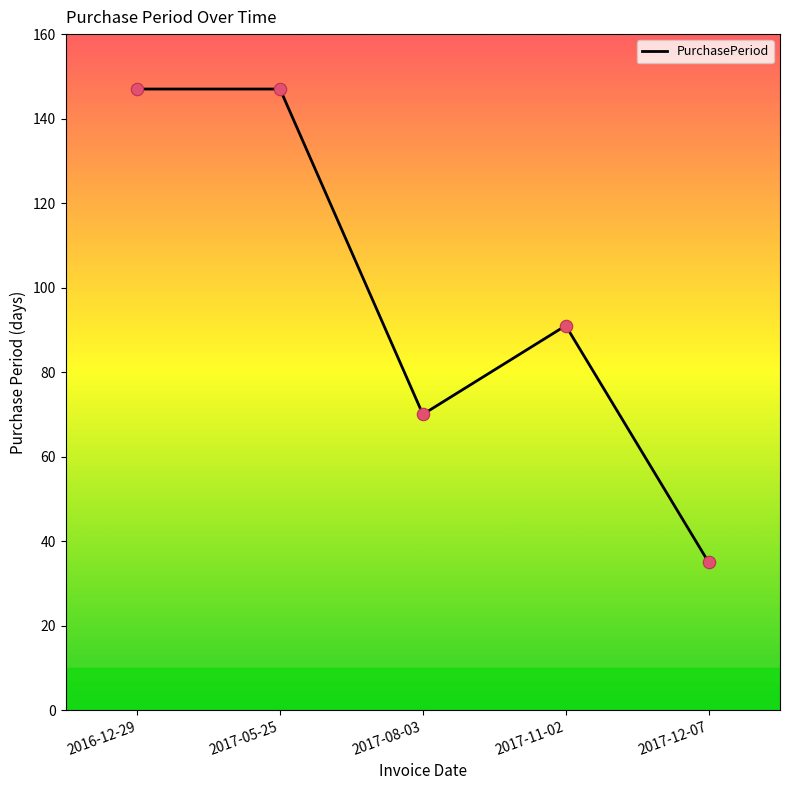

What is the change in value from 2017-08-03 to 2017-11-02?

+21